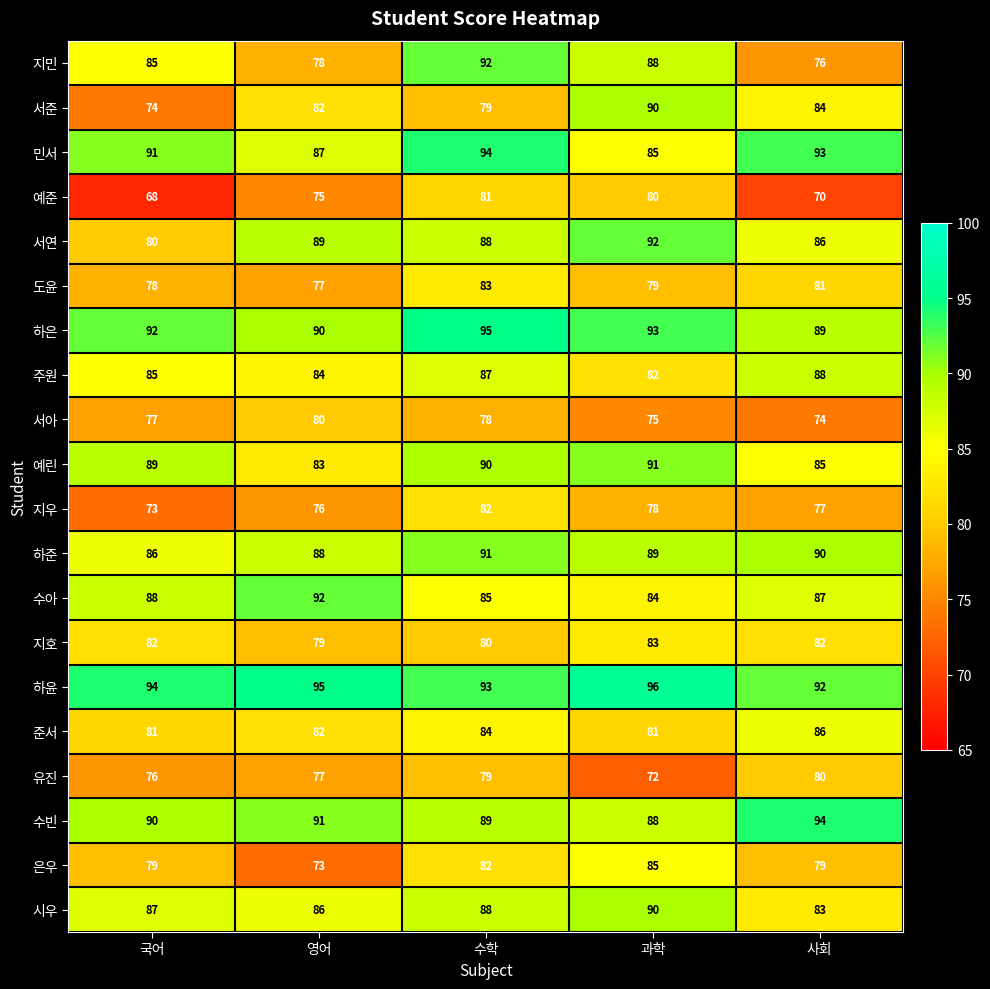

How many 예린 values are between 85 and 90?

3